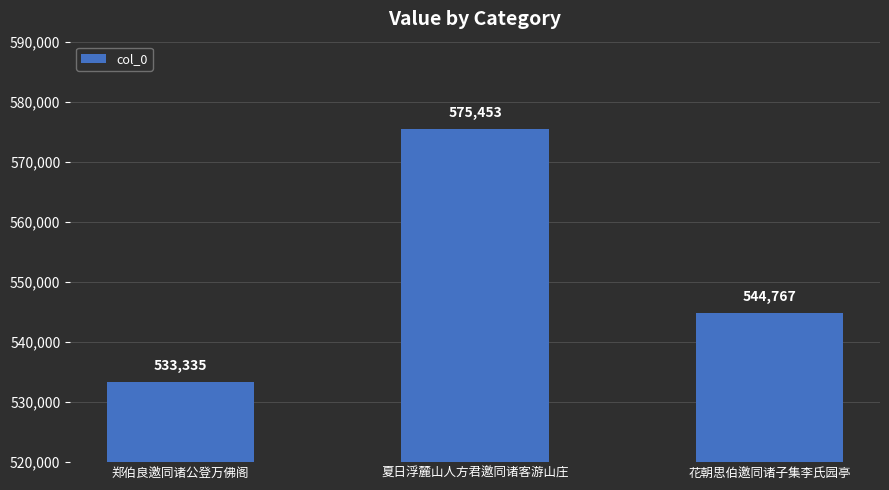

Reading right to left, transcribe all the data shown in this chart.

544767	575453	533335